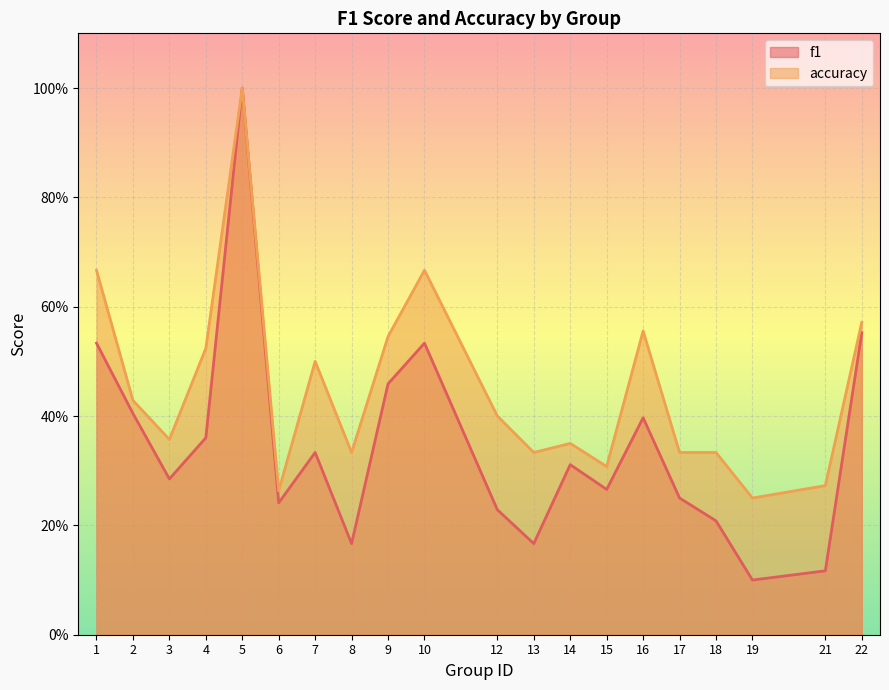

Which label corresponds to the largest value in the chart?

5